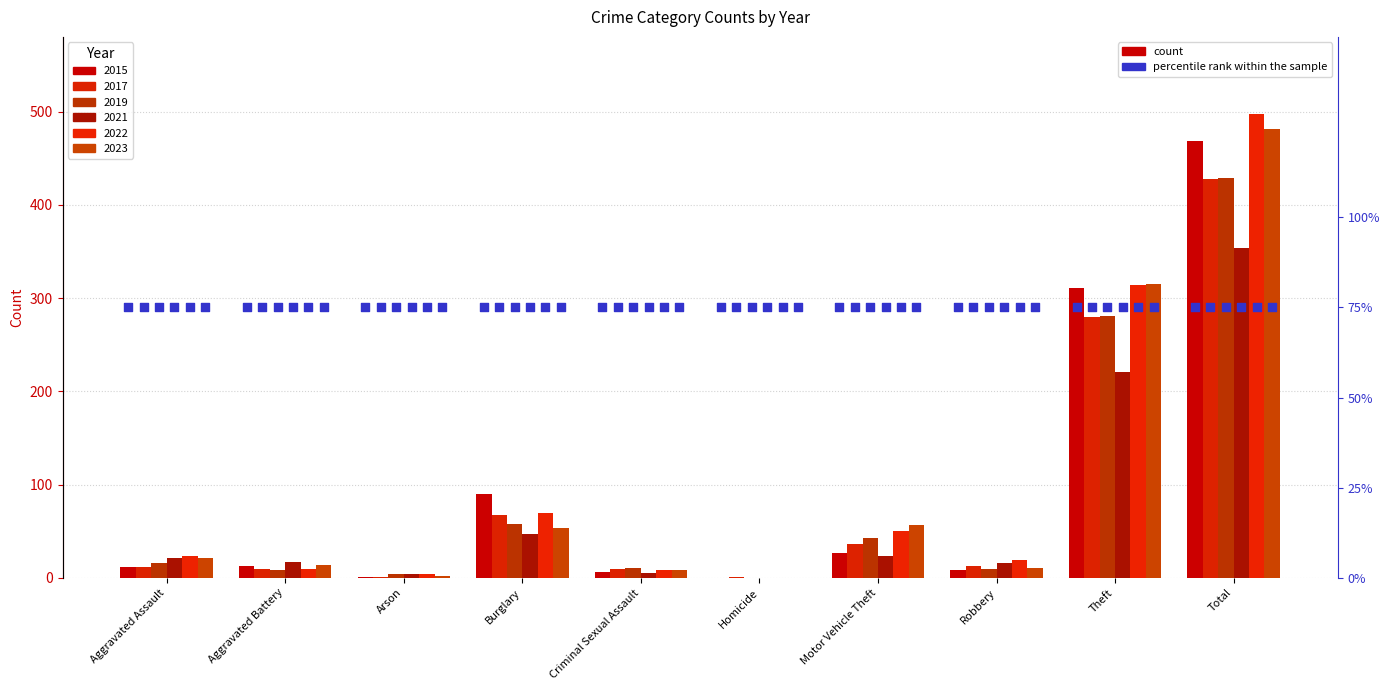

What is the total value across all series at Aggravated Assault?

105